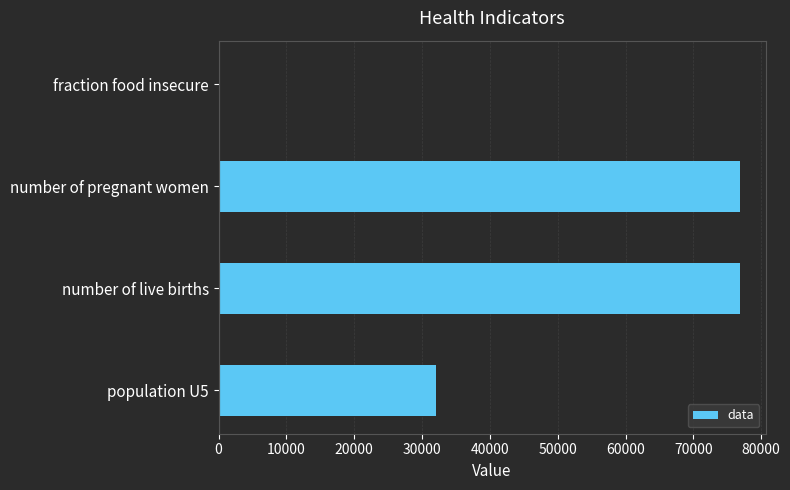

Reading top to bottom, what are all the values shown in this chart?

fraction food insecure=0.5	number of pregnant women=76800.0	number of live births=76800.0	population U5=32000.0